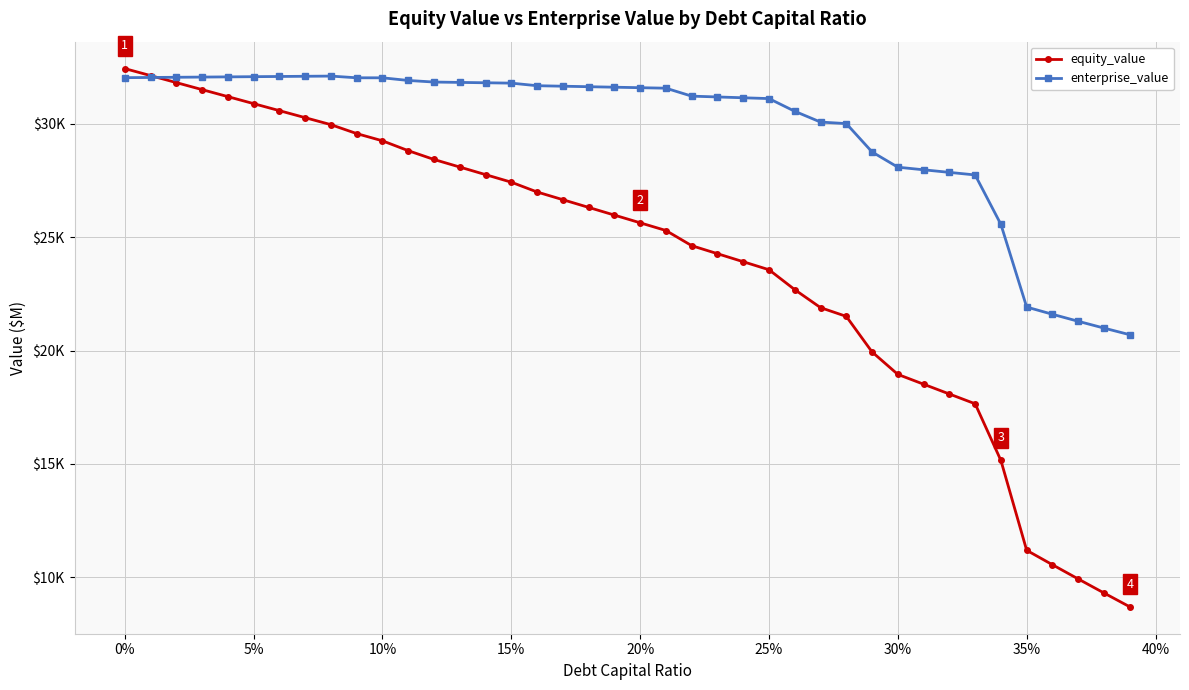

What is the average value of the enterprise_value series?

29738.9